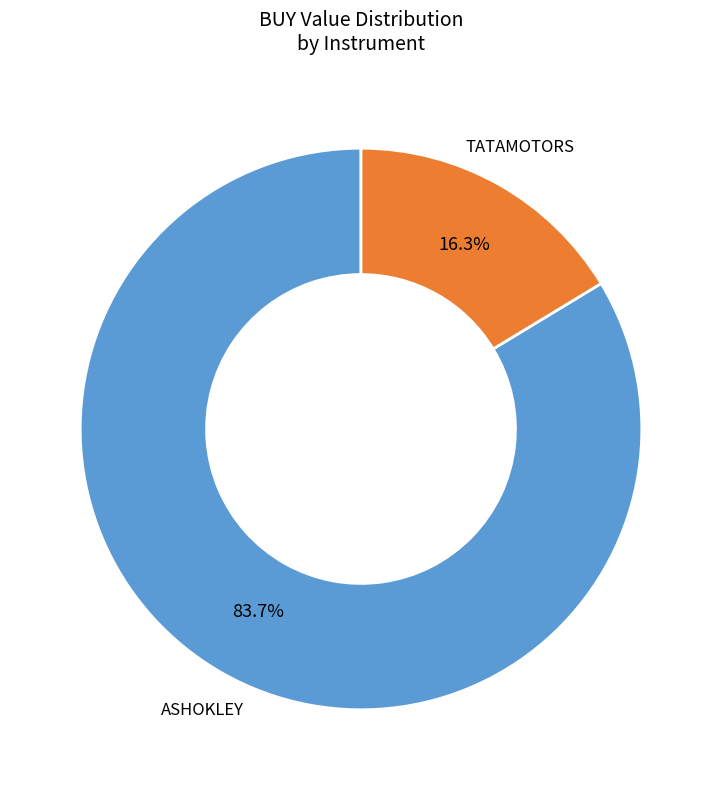

Count the number of slices in the pie.

2